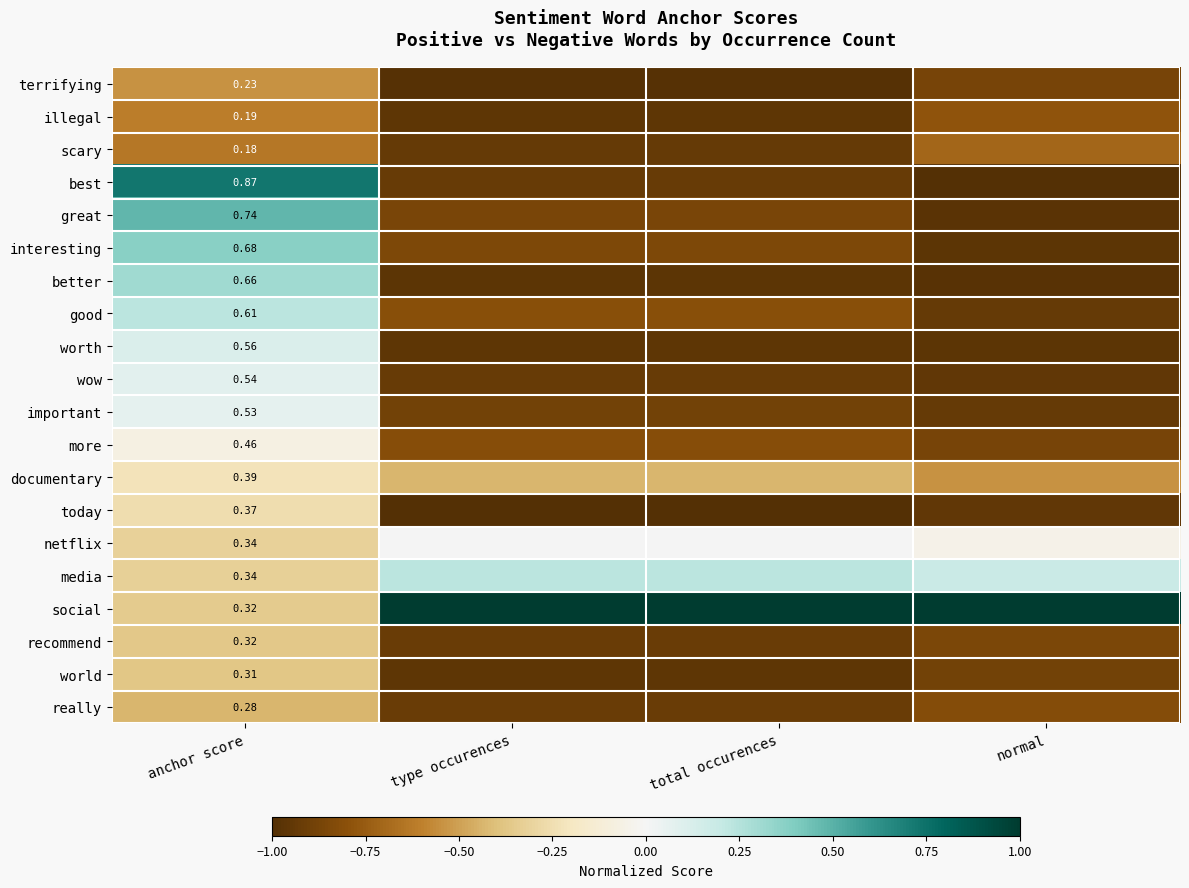

True or false: scary has a value of -0.9 at total occurences.

True